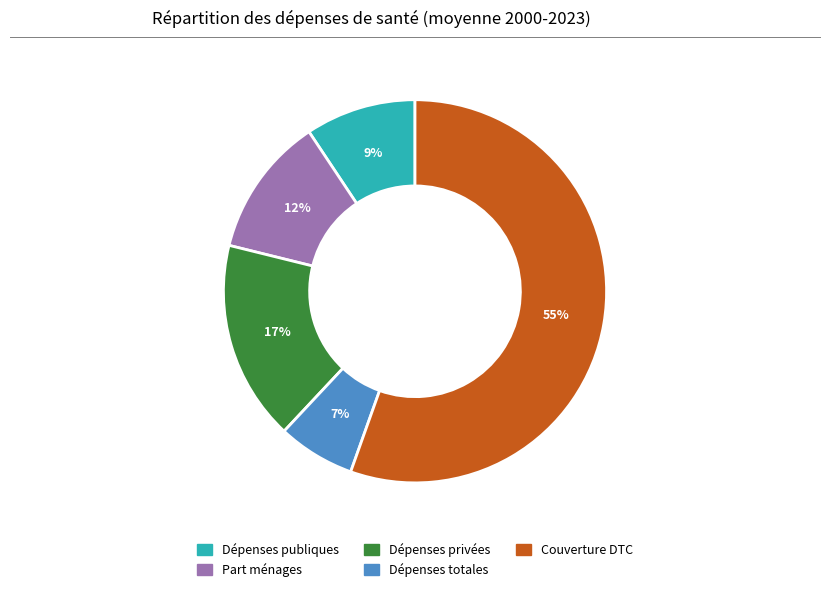

Which slice is the largest?

Couverture DTC